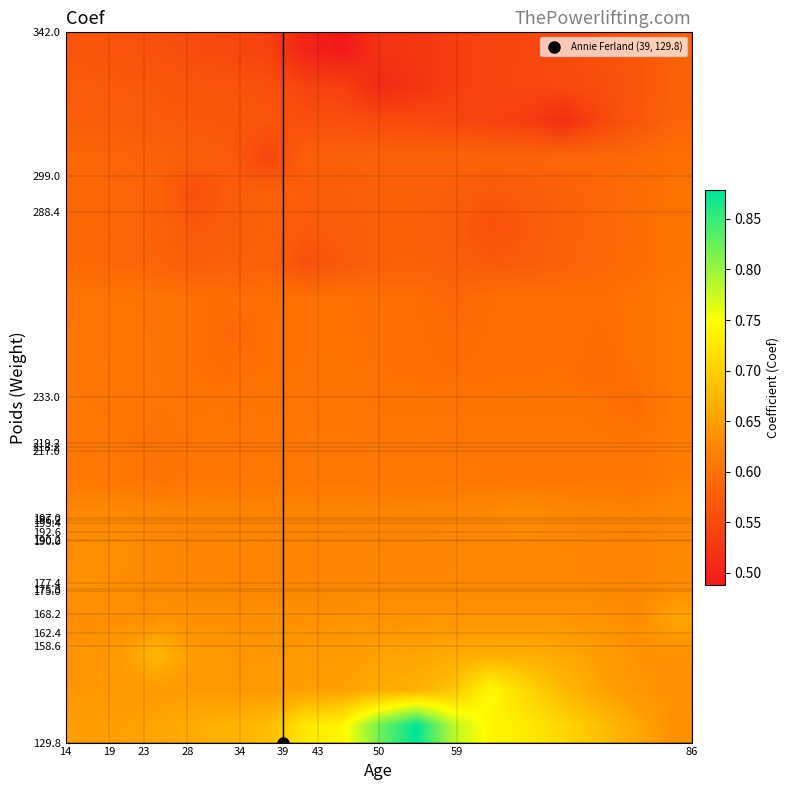

What is the greatest value displayed?

0.9